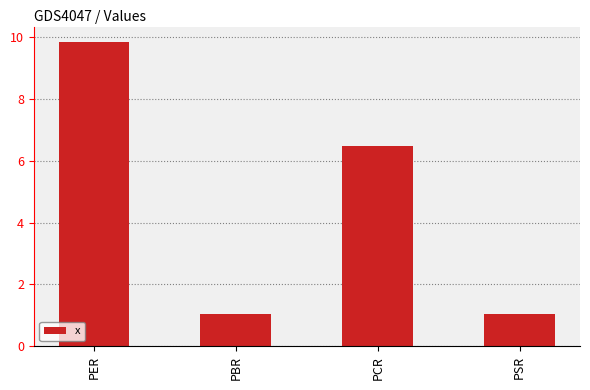

What is the value of the 1st bar from the left?

9.8